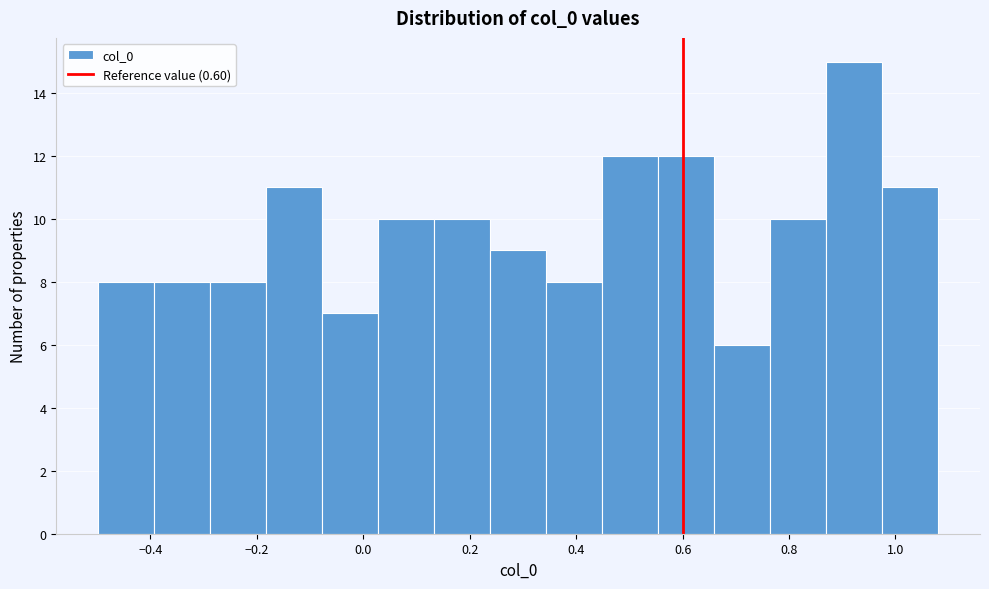

Reading left to right, list every bar in this chart as the range it spans on the x-axis followed by its height. Neither the bar edges nor the heights are printed on the chart, so give them approximately, as read against the axes.

-0.50 to -0.40: 8
-0.40 to -0.28: 8
-0.28 to -0.18: 8
-0.18 to -0.08: 11
-0.08 to 0.02: 7
0.02 to 0.14: 10
0.14 to 0.24: 10
0.24 to 0.34: 9
0.34 to 0.44: 8
0.44 to 0.56: 12
0.56 to 0.66: 12
0.66 to 0.76: 6
0.76 to 0.86: 10
0.86 to 0.98: 15
0.98 to 1.08: 11